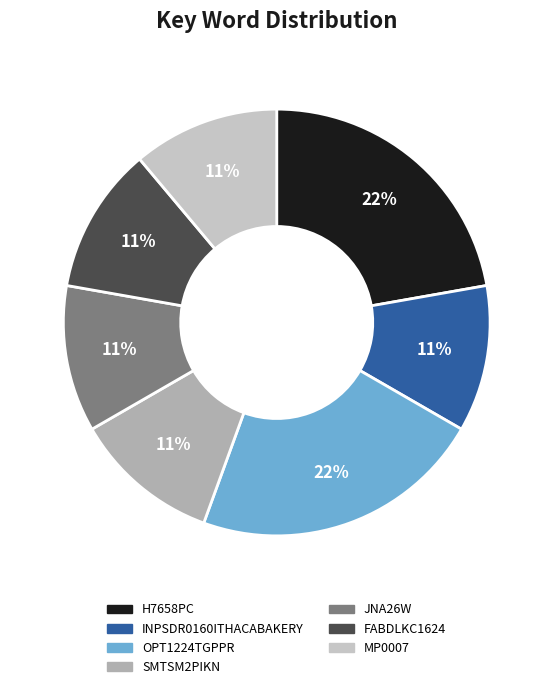

Do JNA26W and FABDLKC1624 together represent more than half of the pie?

No